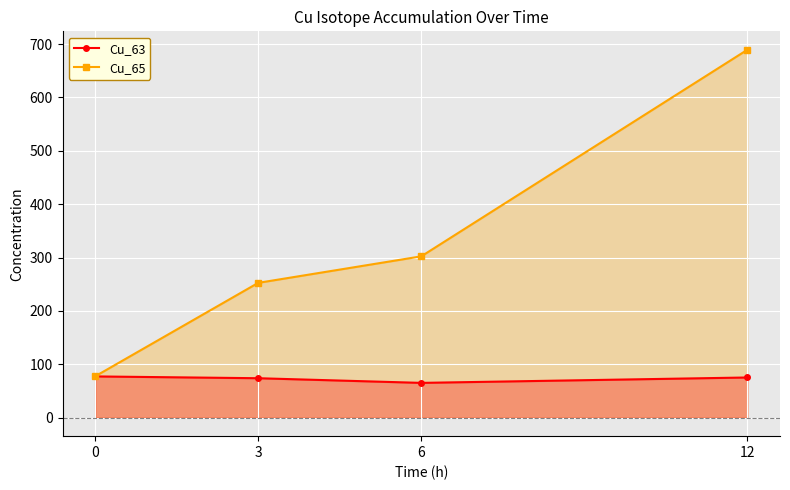

What is the value of the Cu_63 point at the 3rd from the left?

65.3